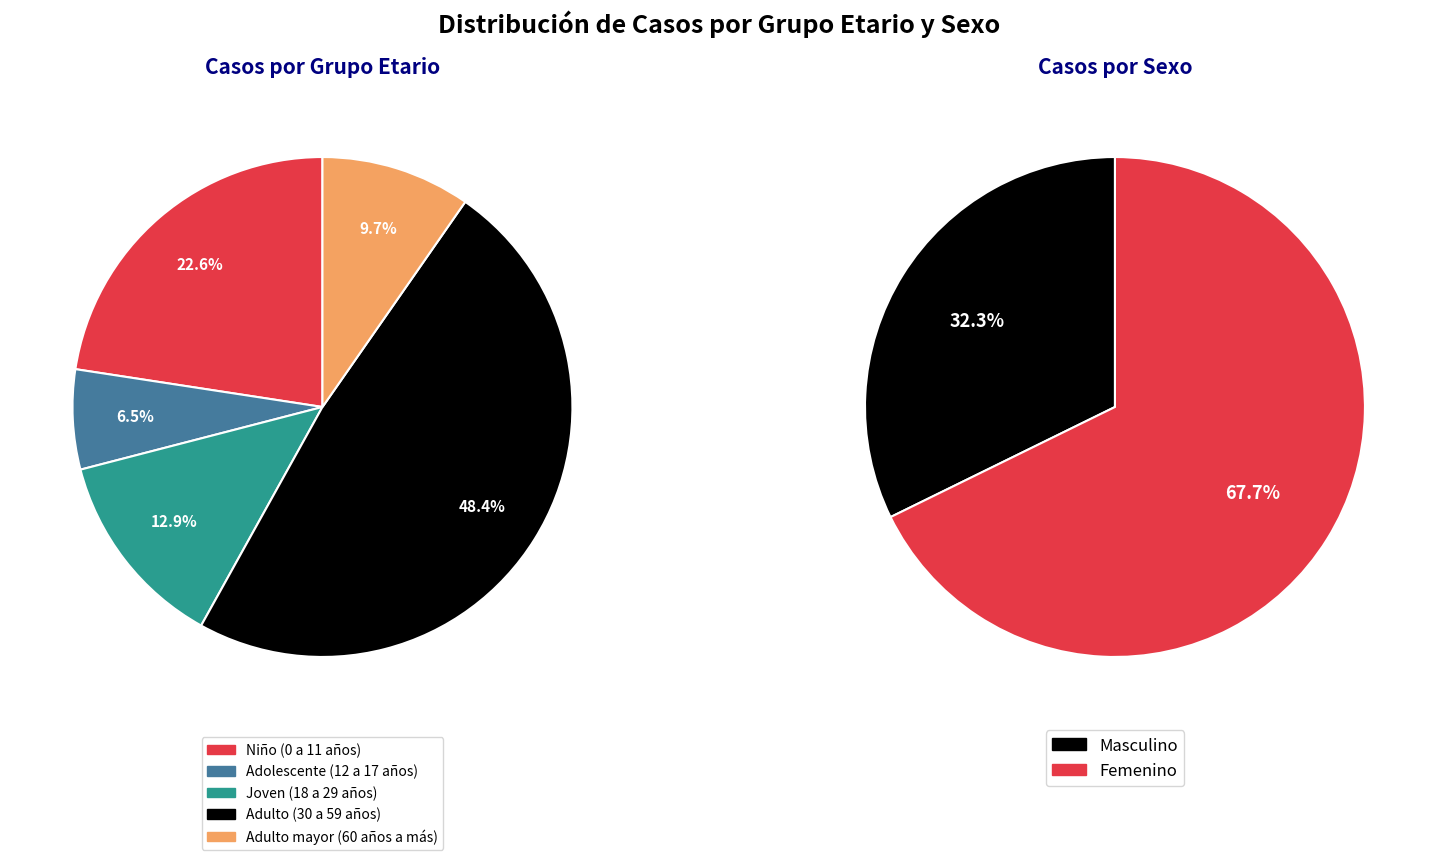

Is there a majority slice in this chart?

No